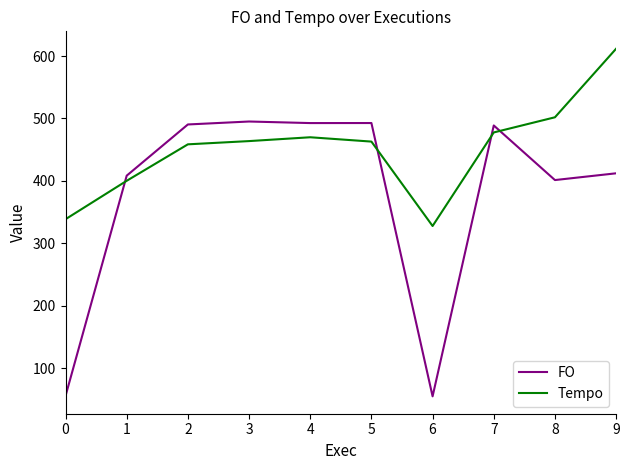

At how many categories does at least one series exceed 223?

10